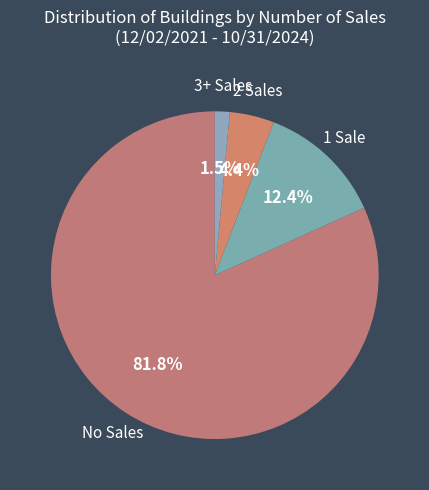

To the nearest percent, what is the average slice percentage?

25%